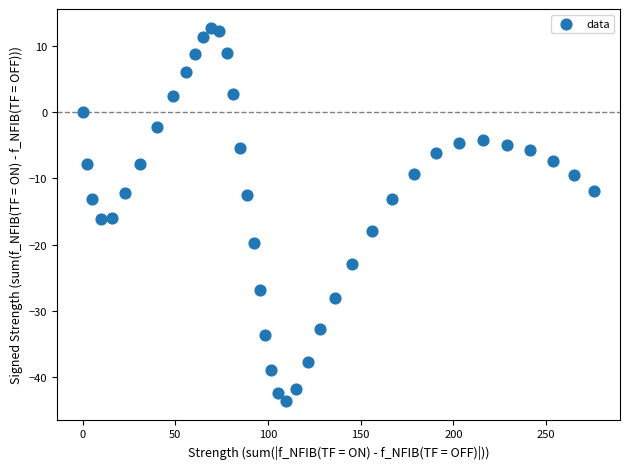

What is the range of Y values (max minus min)?

56.3